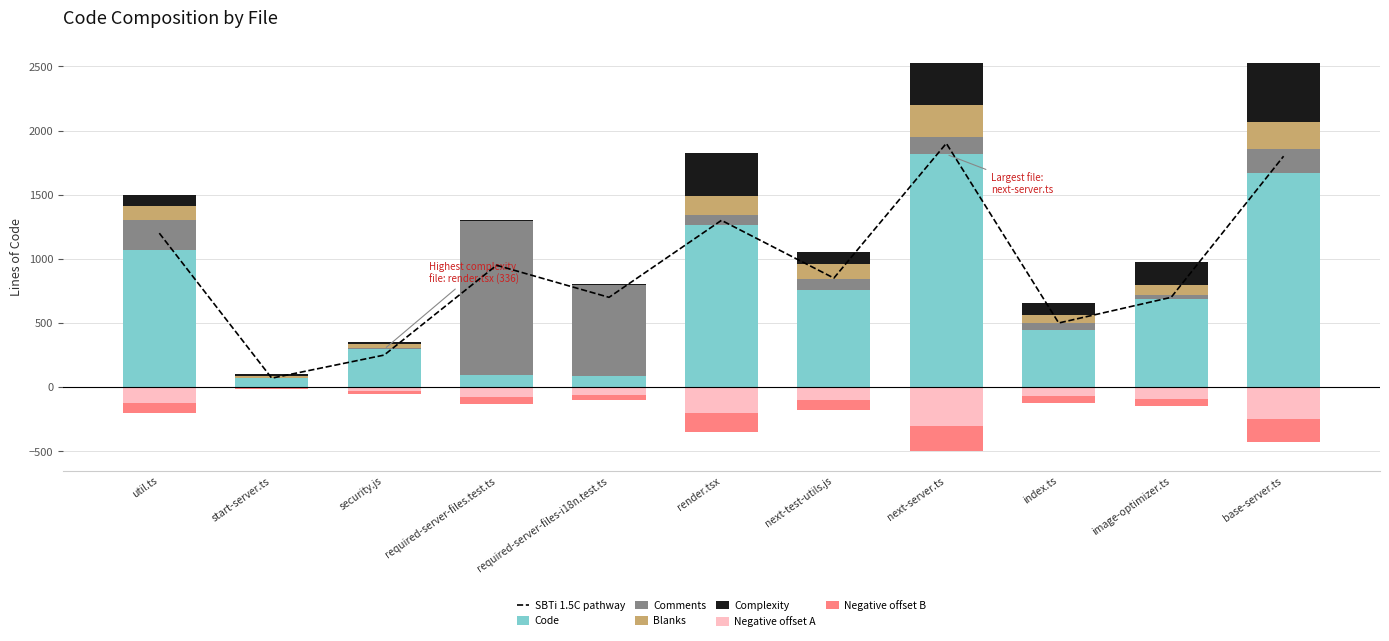

What is the difference between the highest and lowest values at required-server-files.test.ts?

1197